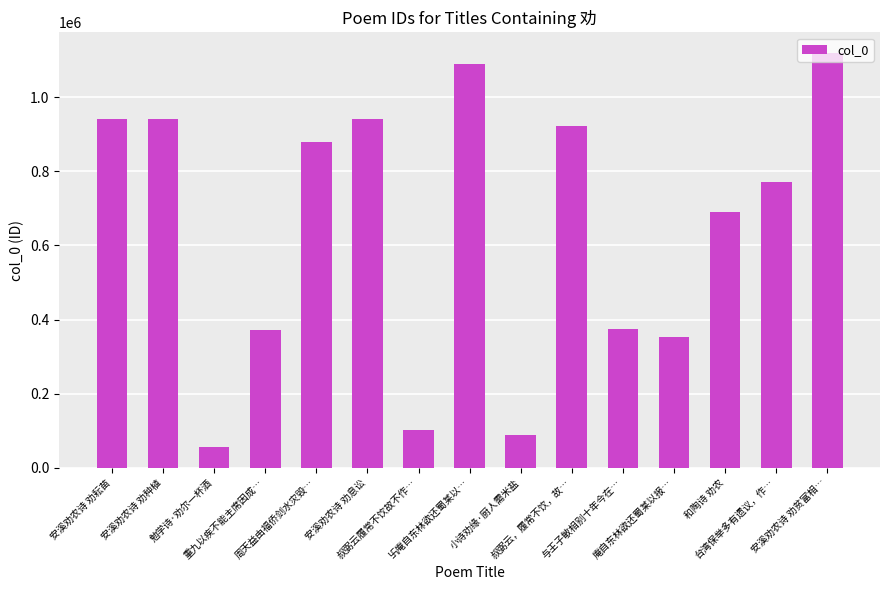

At which category does the chart reach its peak across all series?

安溪劝农诗 劝贫富相…